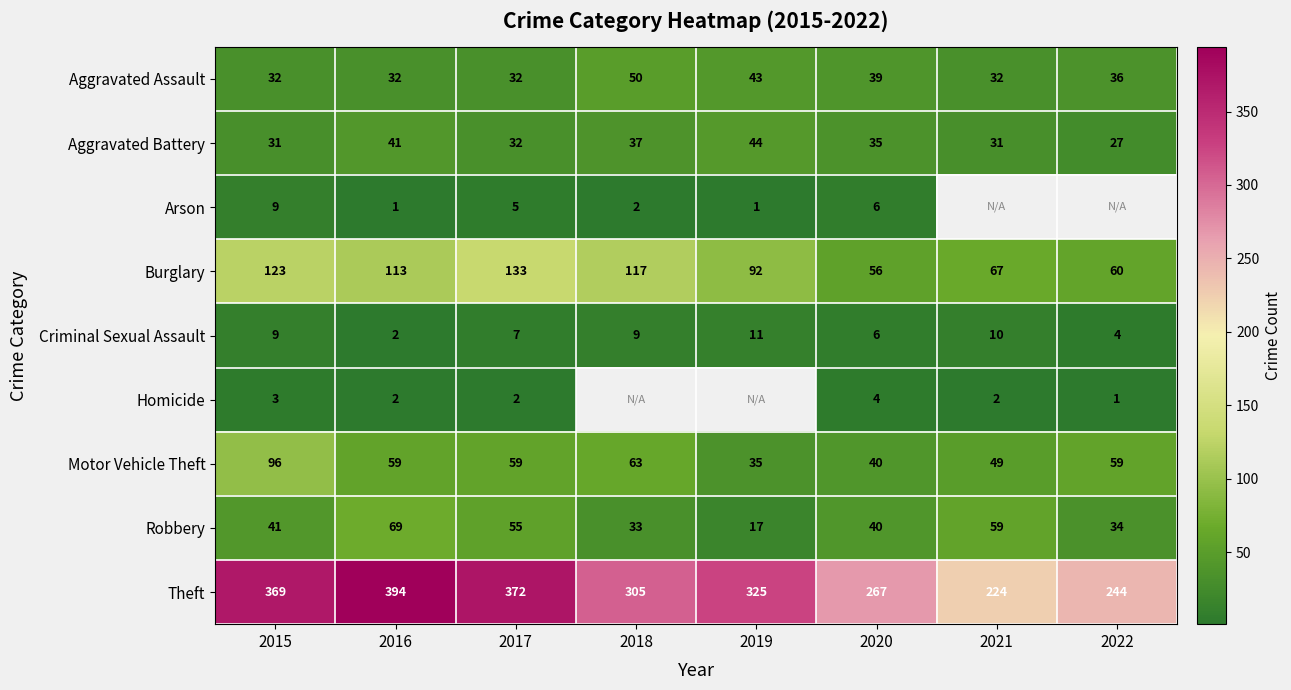

Is the value of Aggravated Battery at 2016 greater than the value of Burglary at 2021?

No